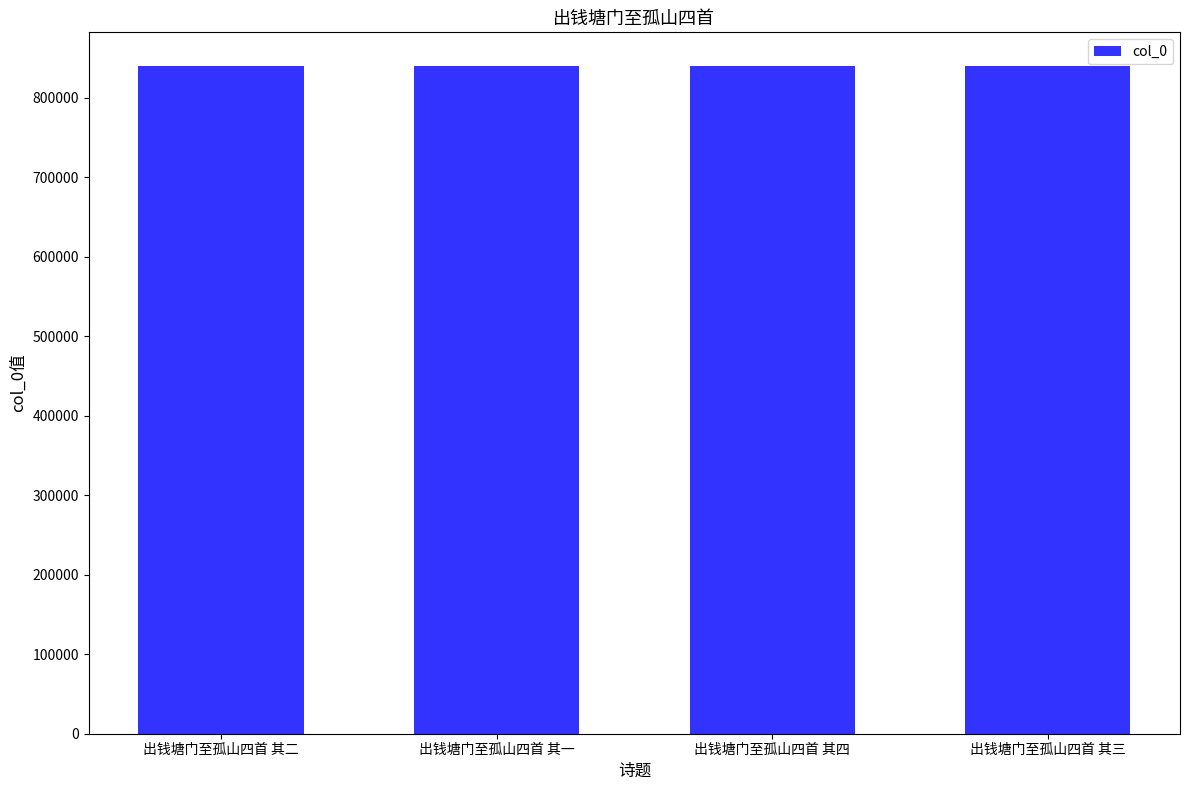

The value at 出钱塘门至孤山四首 其一 is 840324. True or false?

True